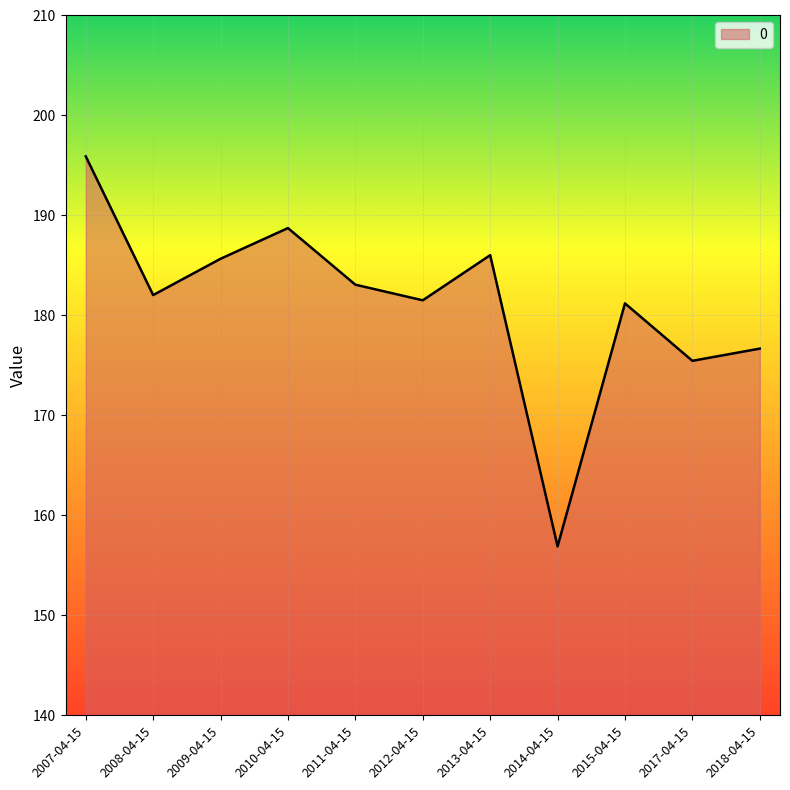

What is the difference between the maximum and minimum values?

39.0